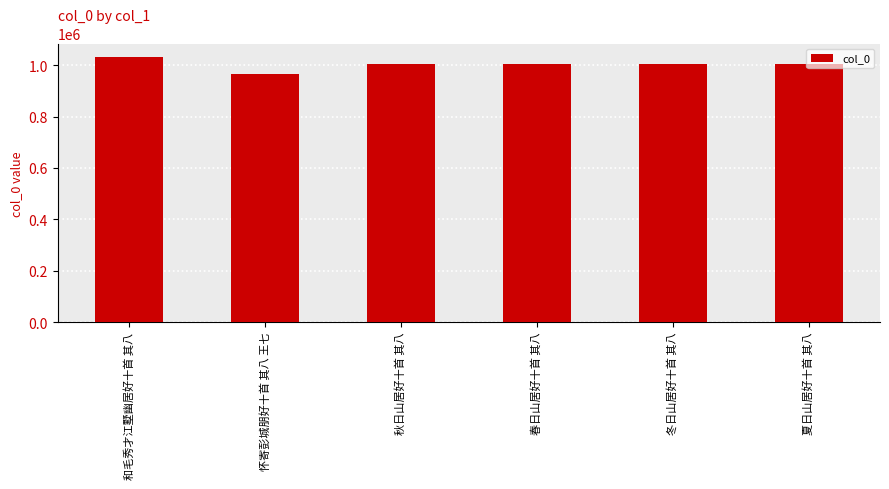

Read the value at 怀寄彭城朋好十首 其八 王七.

966596